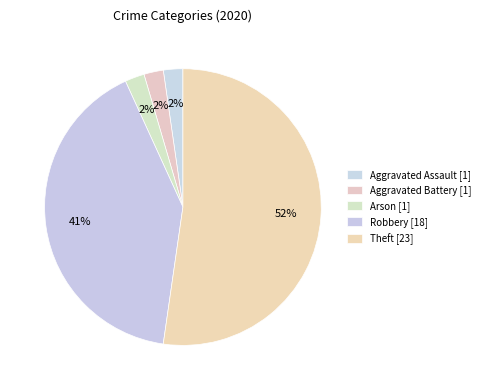

Count the number of slices in the pie.

5